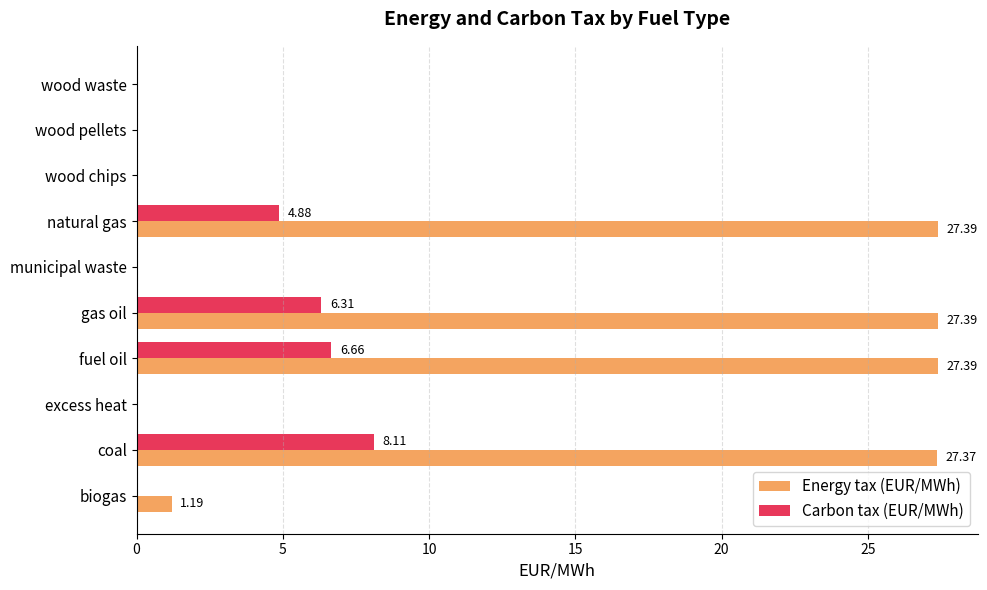

How many series are shown in this chart?

2